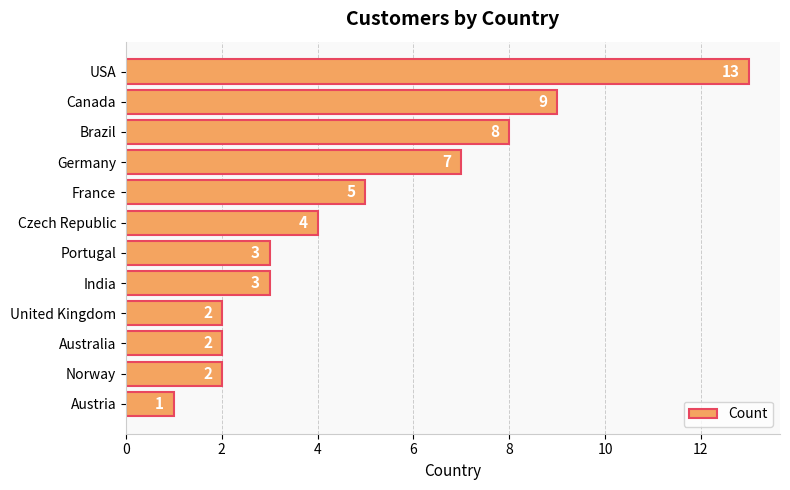

Between Germany and Austria, which is larger?

Germany